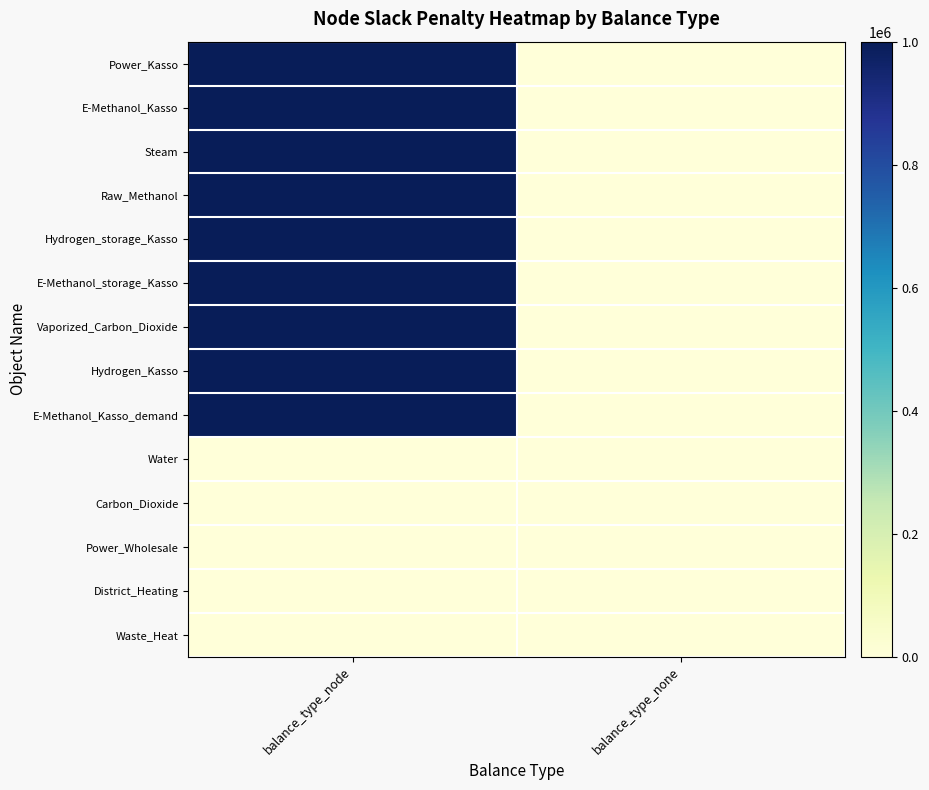

What is the difference between the highest and lowest values at balance_type_node?

1000000